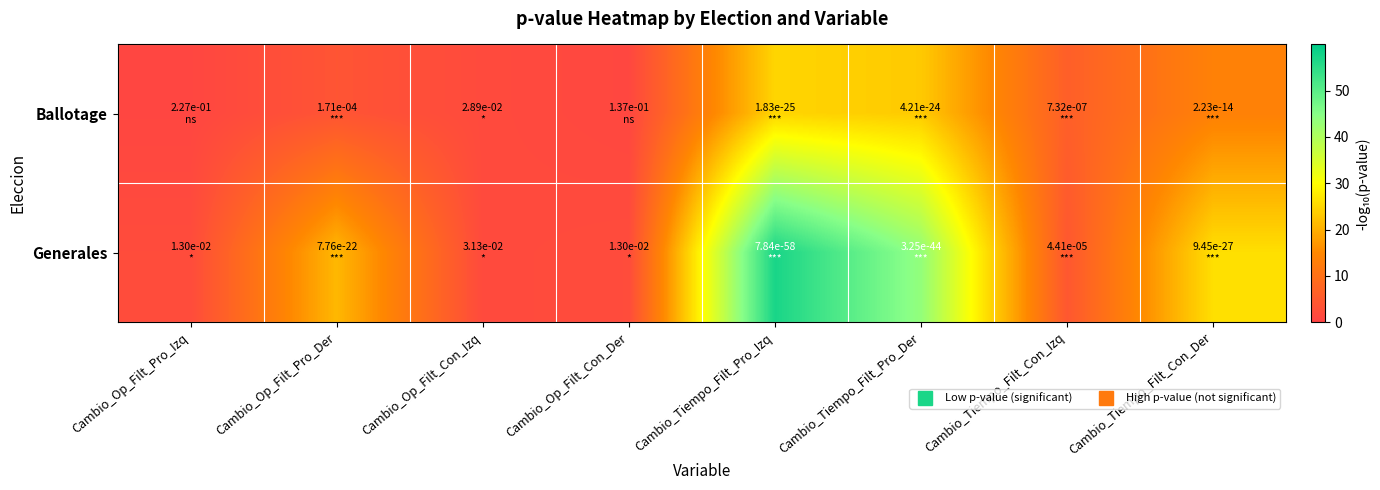

Reading left to right, list all the values displayed in this chart.

Ballotage: Cambio_Op_Filt_Pro_Izq=0.6	Cambio_Op_Filt_Pro_Der=3.8	Cambio_Op_Filt_Con_Izq=1.5	Cambio_Op_Filt_Con_Der=0.9	Cambio_Tiempo_Filt_Pro_Izq=24.7	Cambio_Tiempo_Filt_Pro_Der=23.4	Cambio_Tiempo_Filt_Con_Izq=6.1	Cambio_Tiempo_Filt_Con_Der=13.7
Generales: Cambio_Op_Filt_Pro_Izq=1.9	Cambio_Op_Filt_Pro_Der=21.1	Cambio_Op_Filt_Con_Izq=1.5	Cambio_Op_Filt_Con_Der=1.9	Cambio_Tiempo_Filt_Pro_Izq=57.1	Cambio_Tiempo_Filt_Pro_Der=43.5	Cambio_Tiempo_Filt_Con_Izq=4.4	Cambio_Tiempo_Filt_Con_Der=26.0